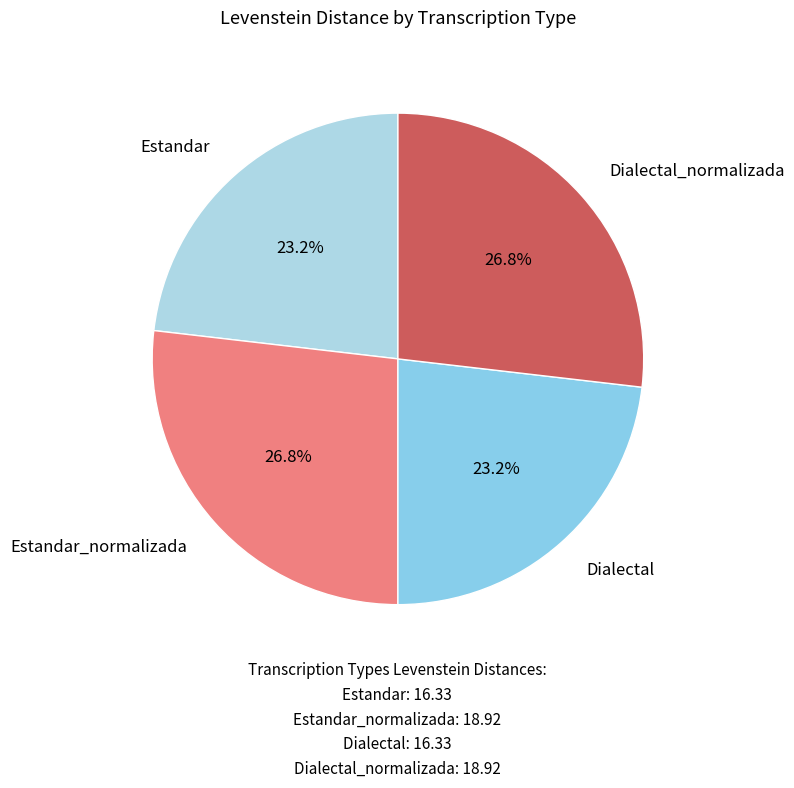

Is there a majority slice in this chart?

No